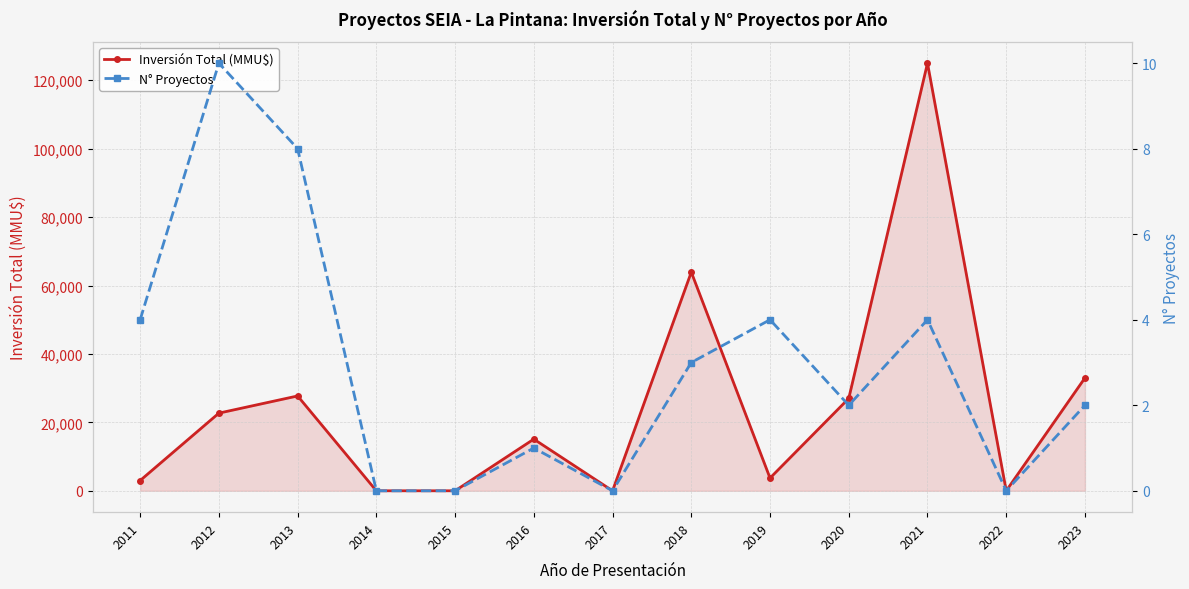

True or false: Inversión Total (MMU$) and N° Proyectos intersect in this chart.

False